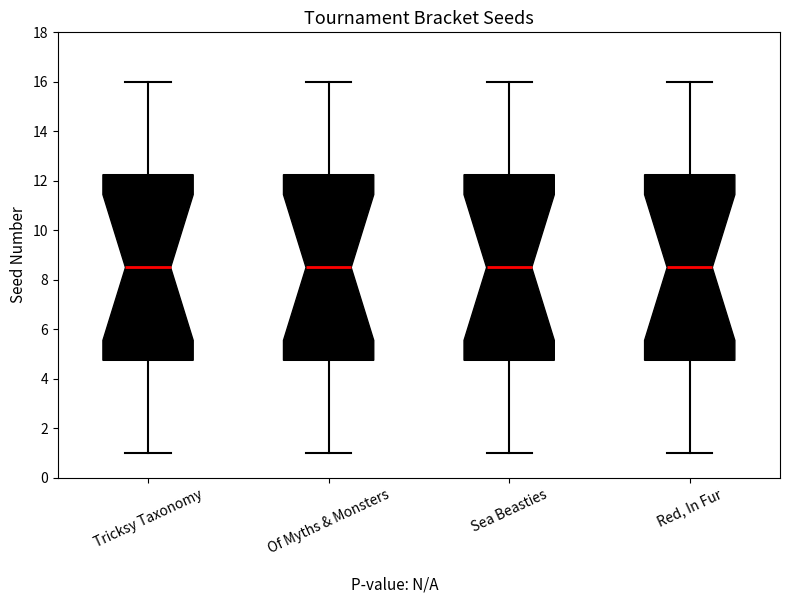

Where is the upper edge of the box for Sea Beasties on the y-axis? The values are not printed on the chart, so give them approximately, as read against the axis.

12.2